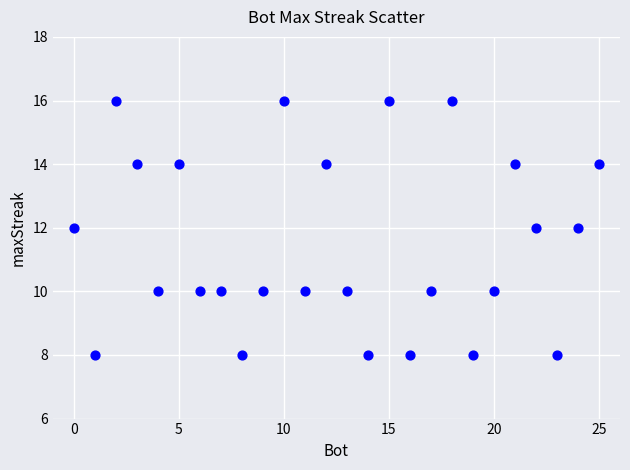

What is the range of Y values (max minus min)?

8